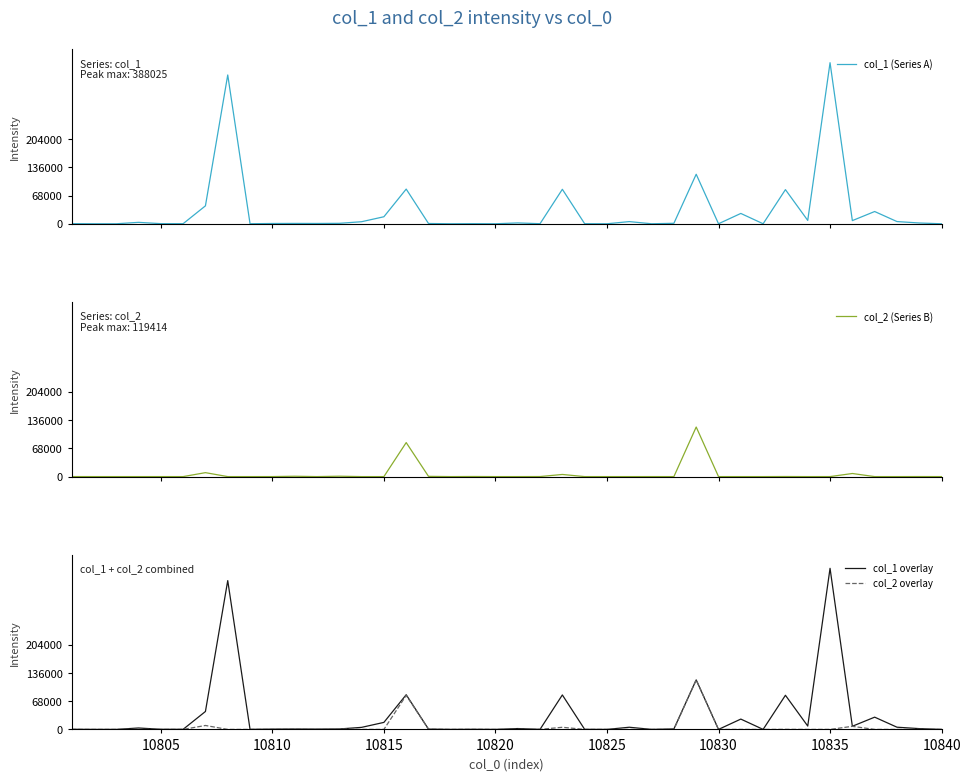

What is the greatest value displayed?

388025